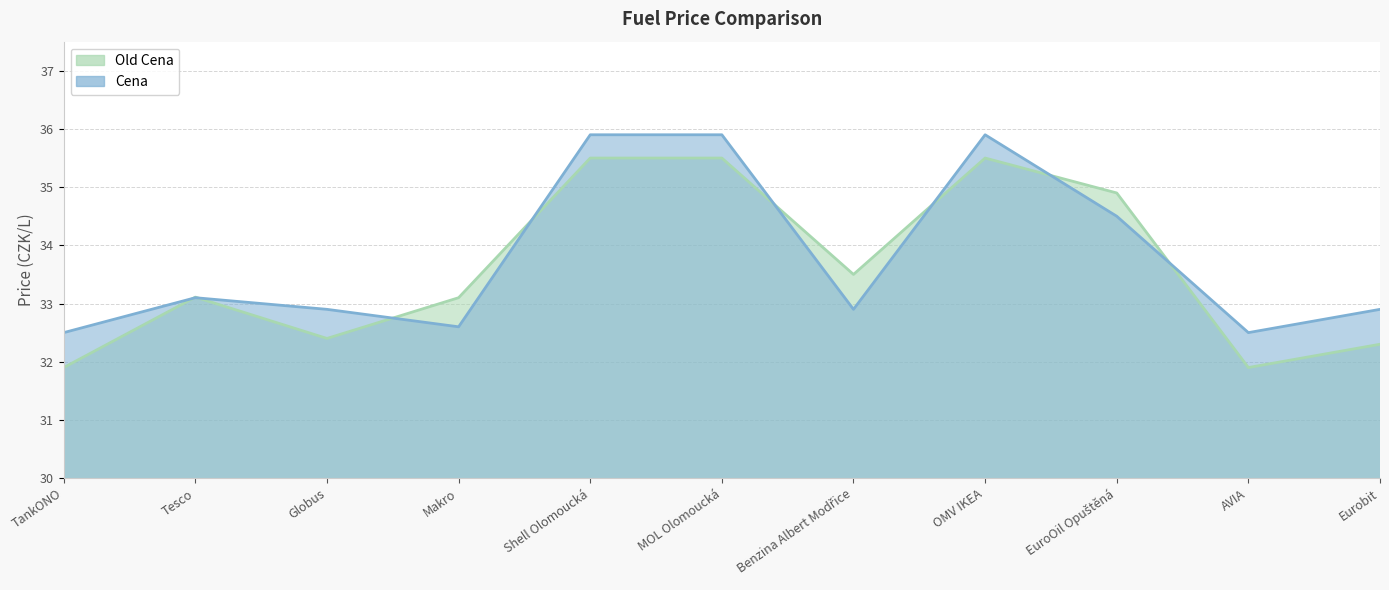

How many lines are shown in the chart?

2